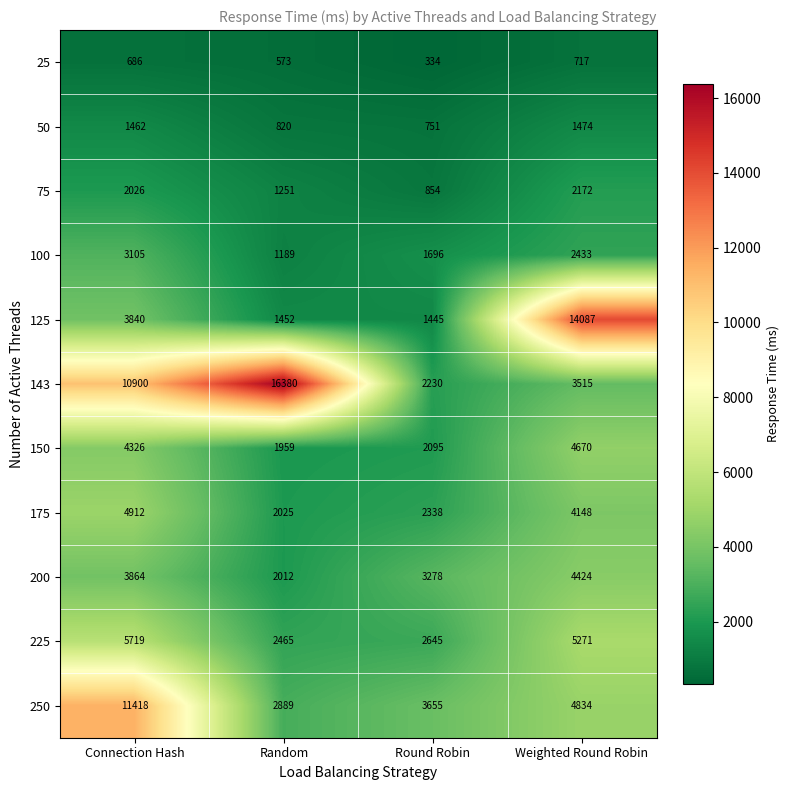

List the series in order of their peak value, lowest first.

25, 50, 75, 100, 200, 150, 175, 225, 250, 125, 143